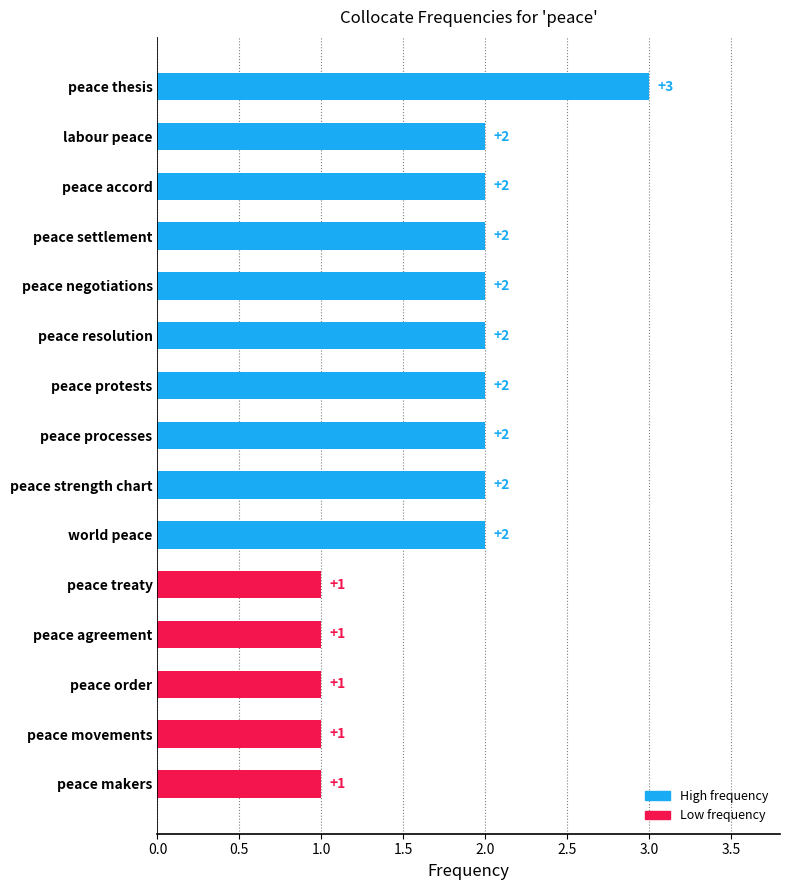

What is the maximum value shown in the chart?

3